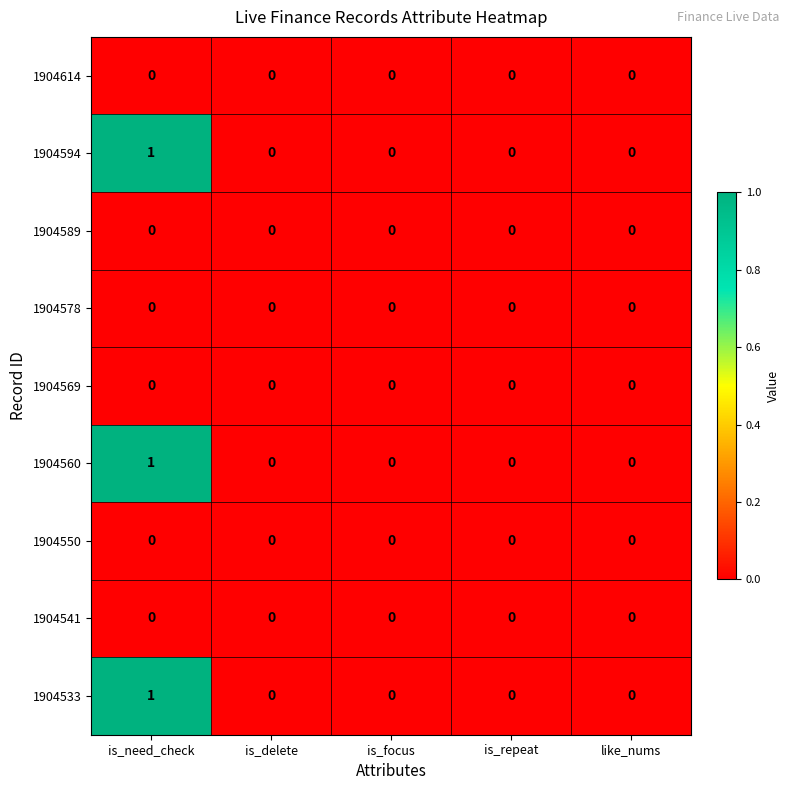

The 1904589 series shows 0 at is_focus. True or false?

True